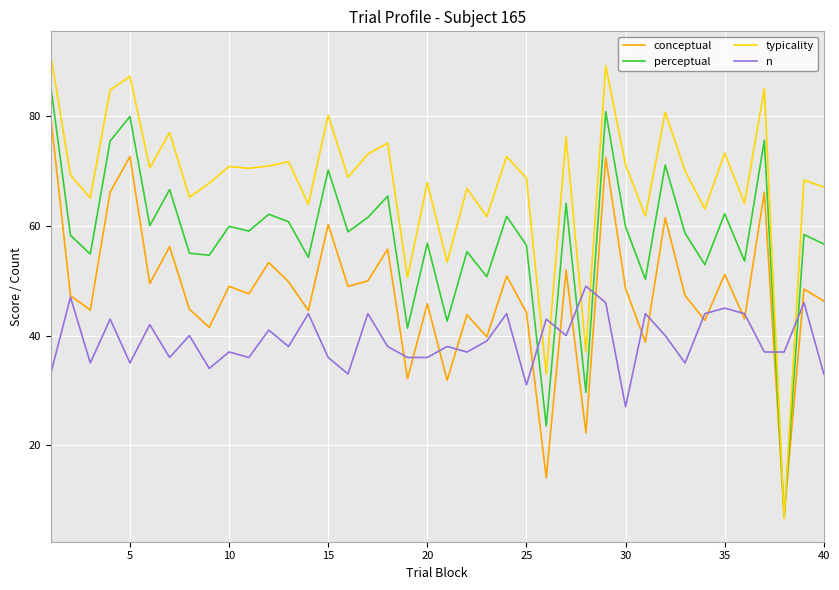

After their last crossing, which series has the higher values: n or perceptual?

perceptual